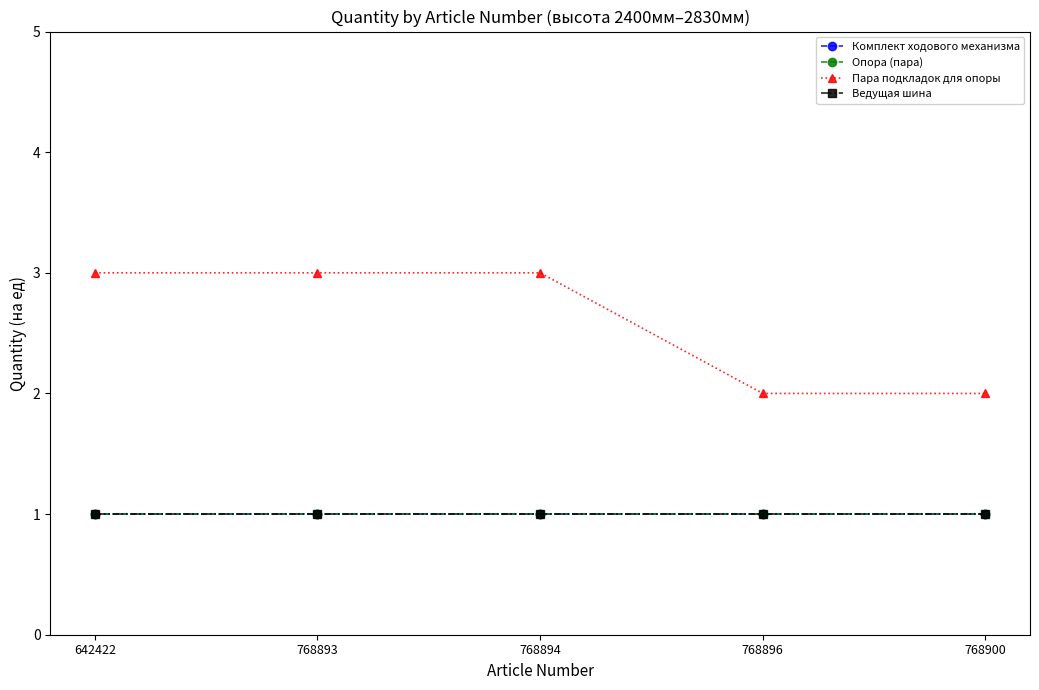

What is the sum of all Опора (пара) values?

5